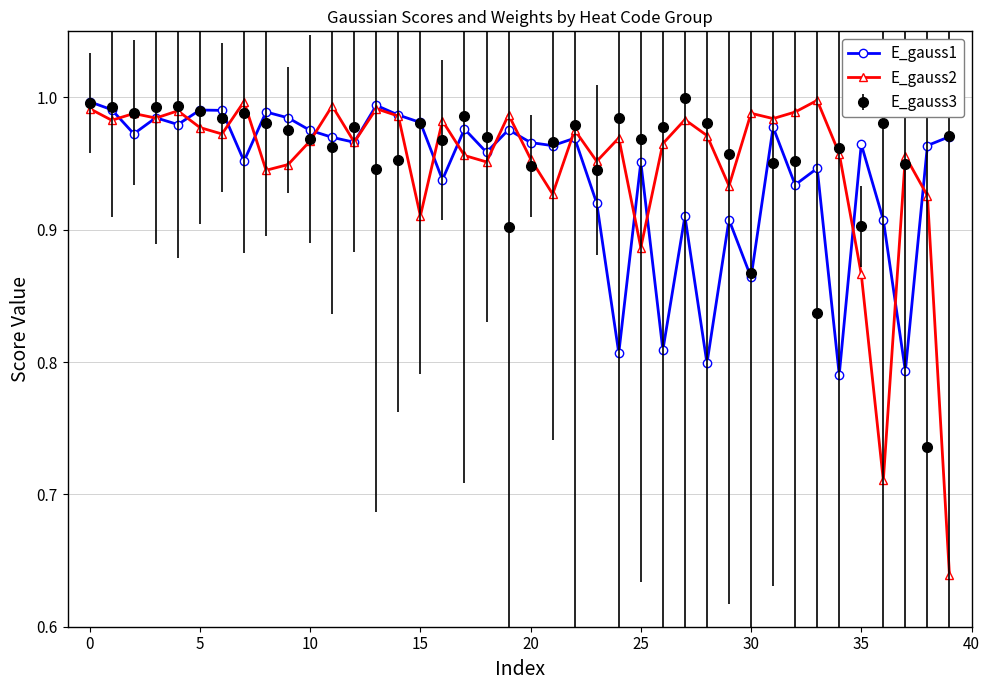

True or false: E_gauss3 has more than 2 points higher than both neighbors.

True